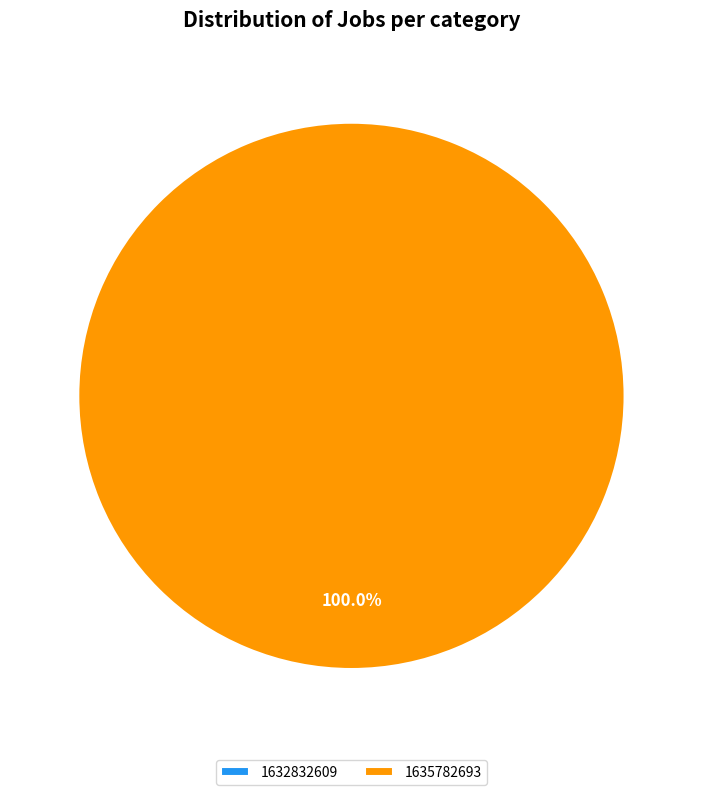

What portion of the pie excludes 1632832609?

100.0%